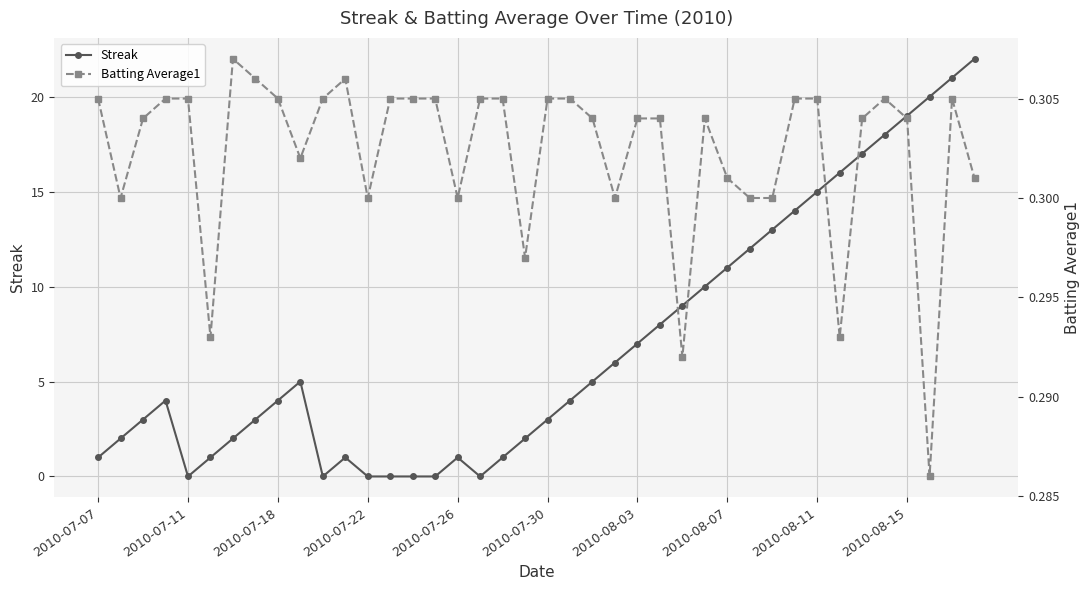

What is the average value of the Streak series?

7